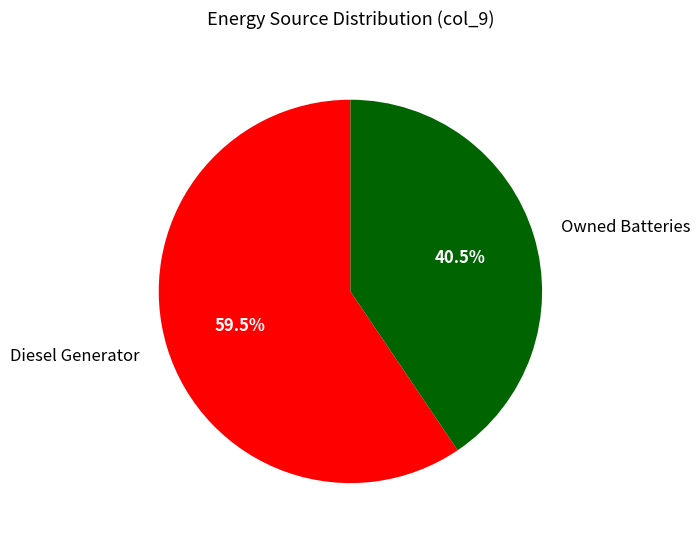

What percentage is NOT represented by Owned Batteries?

59.5%